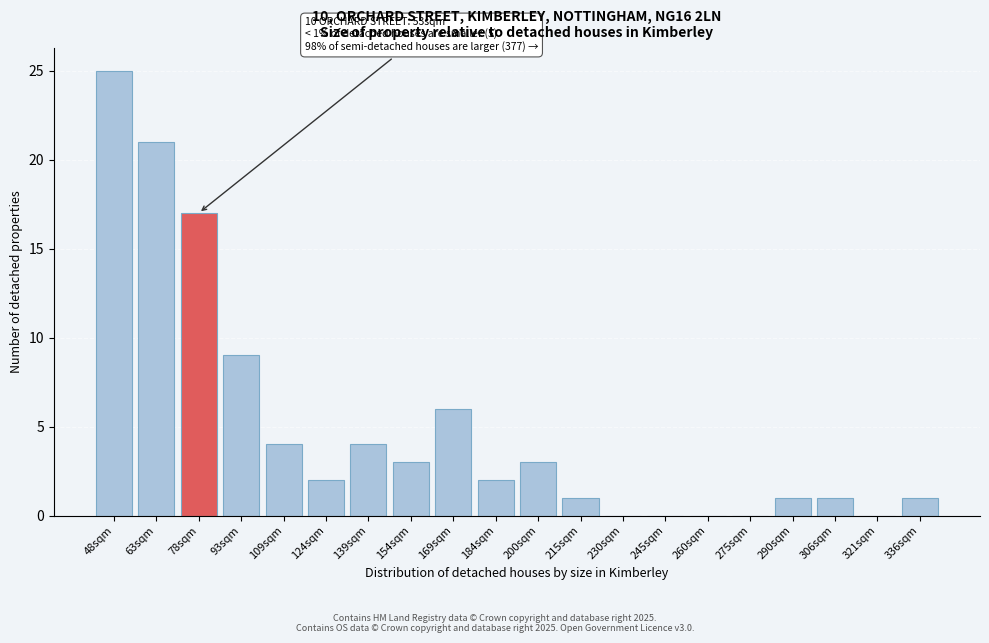

Reading left to right, extract all data points from this chart.

48sqm=25	63sqm=21	78sqm=17	93sqm=9	109sqm=4	124sqm=2	139sqm=4	154sqm=3	169sqm=6	184sqm=2	200sqm=3	215sqm=1	230sqm=0	245sqm=0	260sqm=0	275sqm=0	290sqm=1	306sqm=1	321sqm=0	336sqm=1